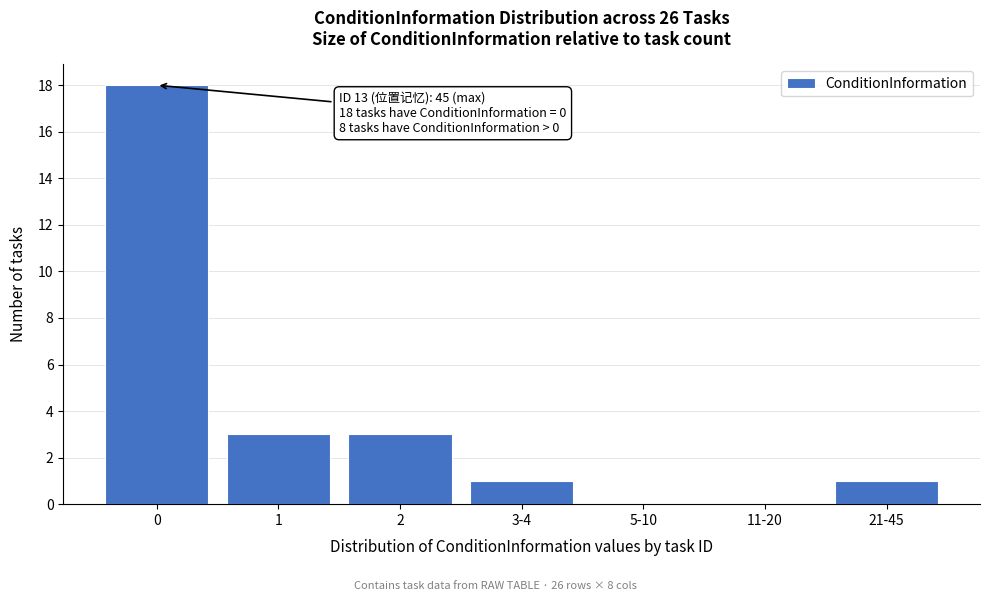

Reading right to left, transcribe all the data shown in this chart.

21-45=1	11-20=0	5-10=0	3-4=1	2=3	1=3	0=18